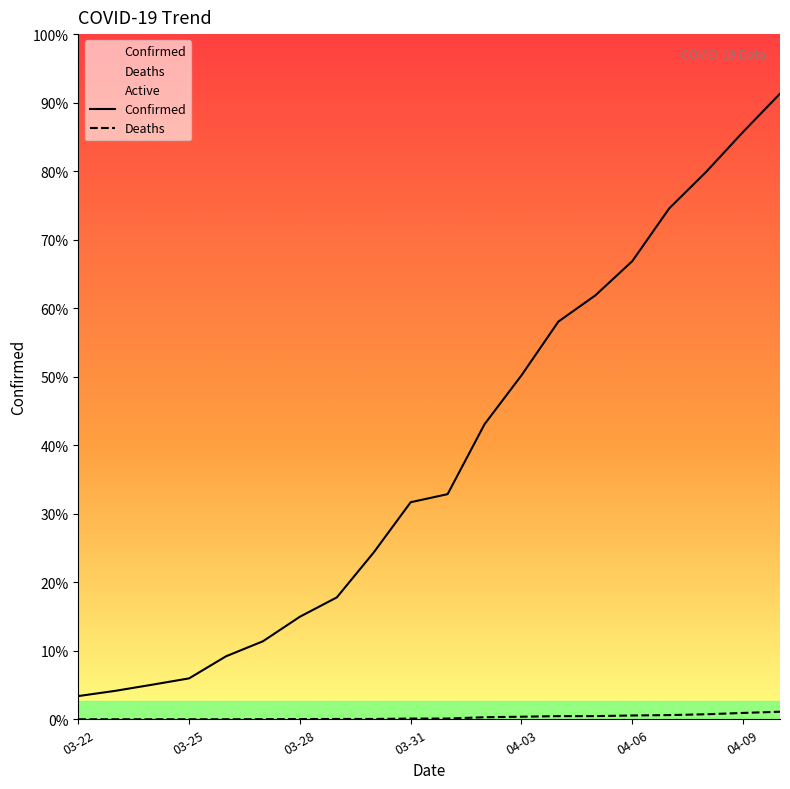

True or false: Confirmed and Deaths cross at least once.

False